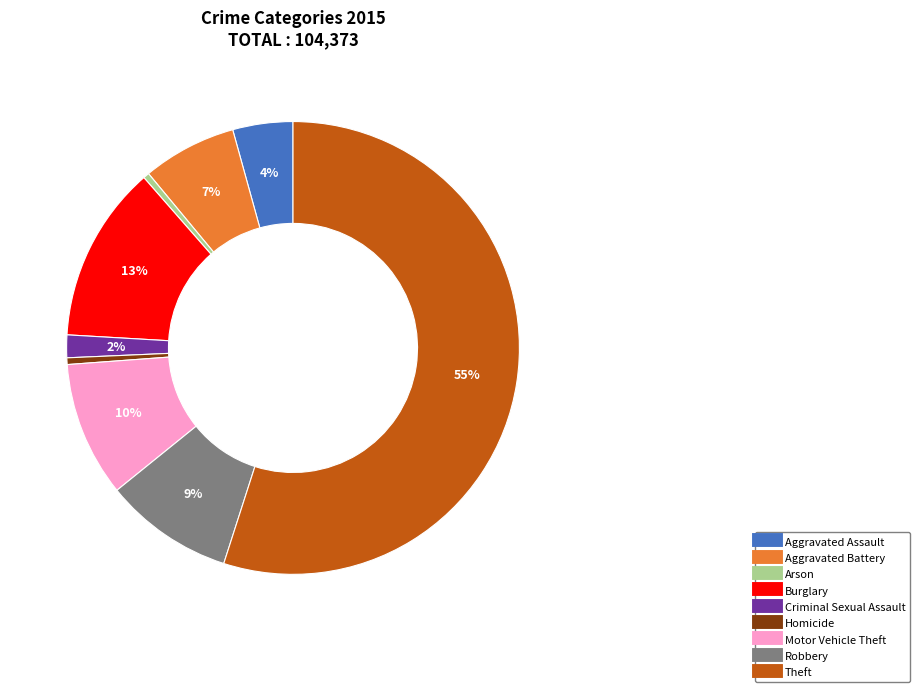

Is it true that Theft is 55% of the pie?

True